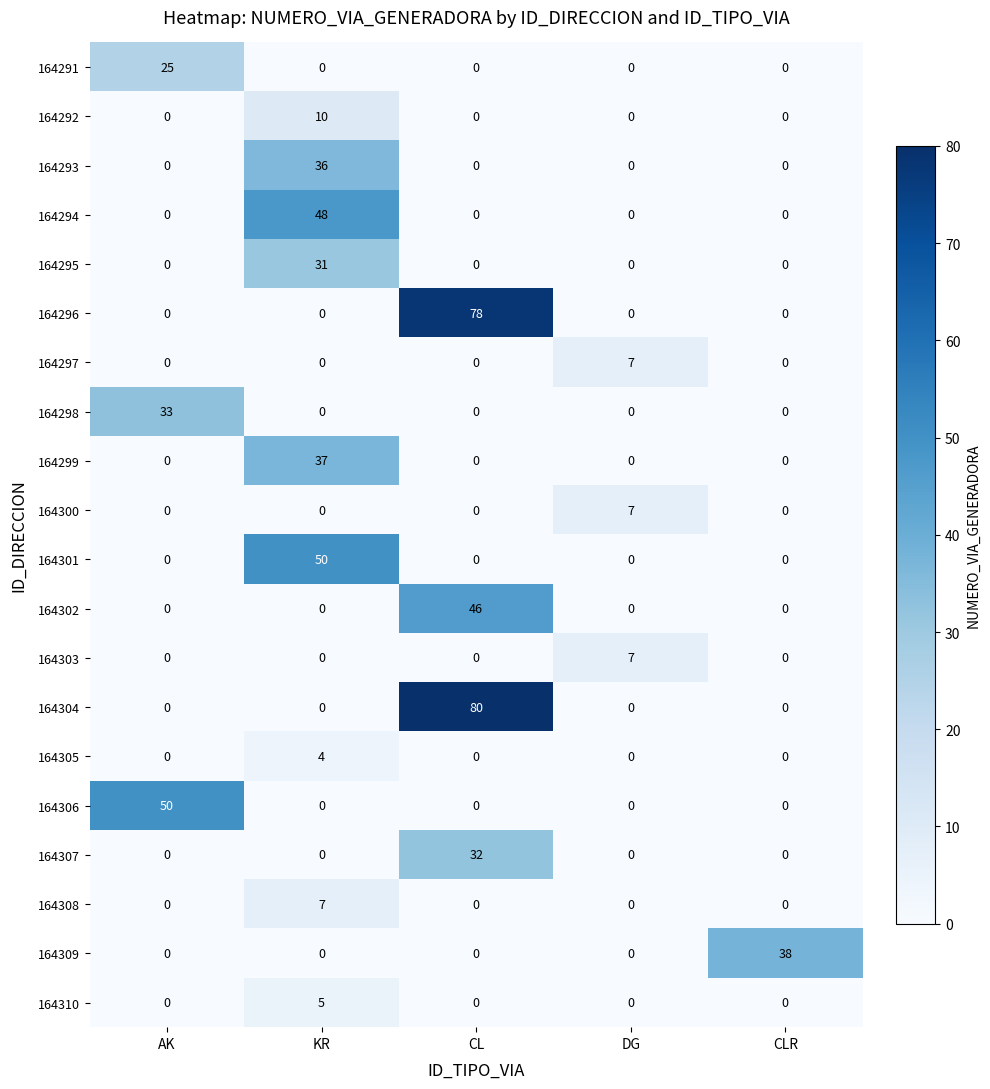

What is the difference between the maximum and minimum values in the 164291 series?

25